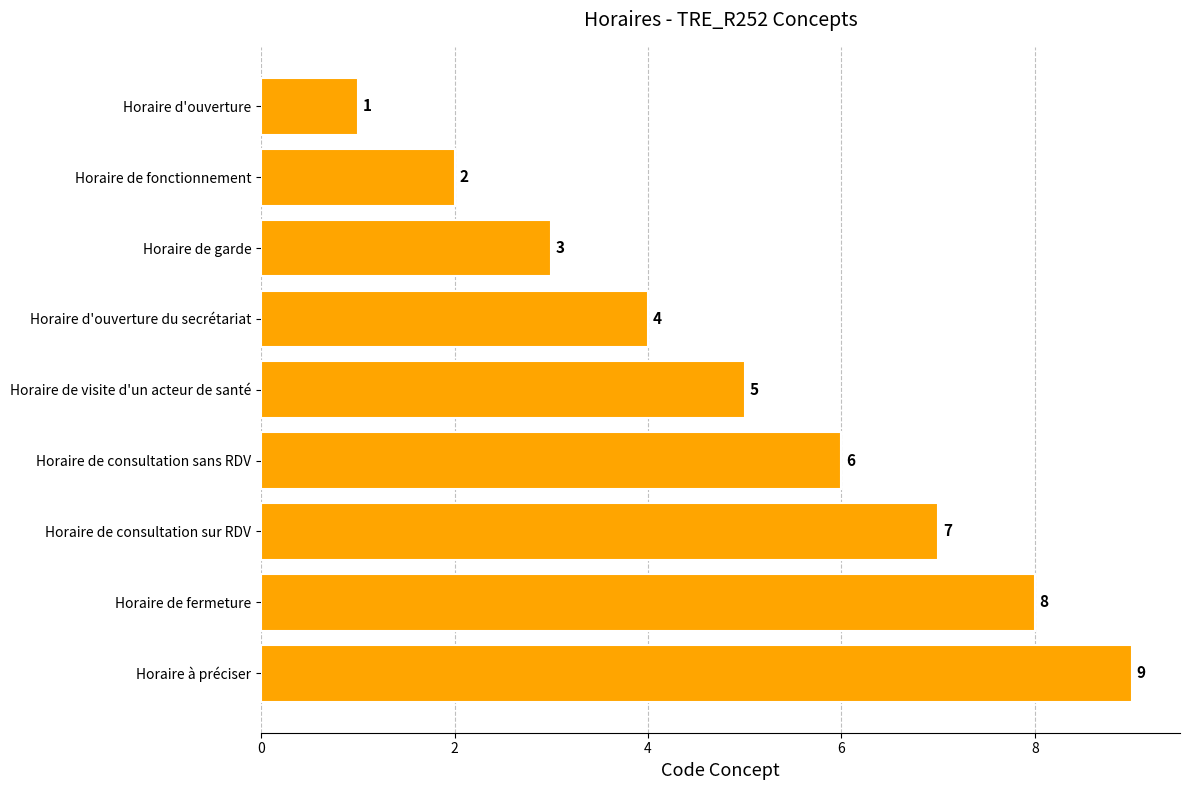

Which category has the highest value across all series?

Horaire à préciser